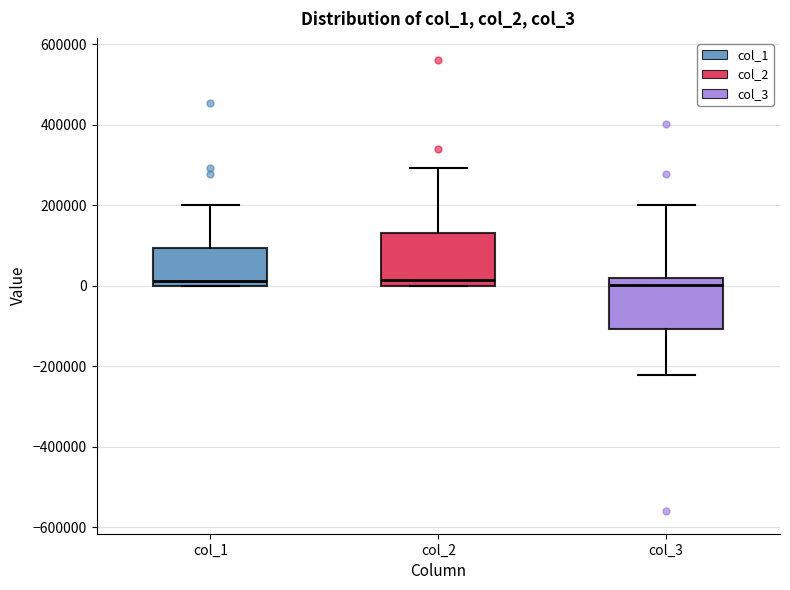

Where does the median line of the box for col_1 sit on the y-axis? The values are not printed on the chart, so give them approximately, as read against the axis.

20000